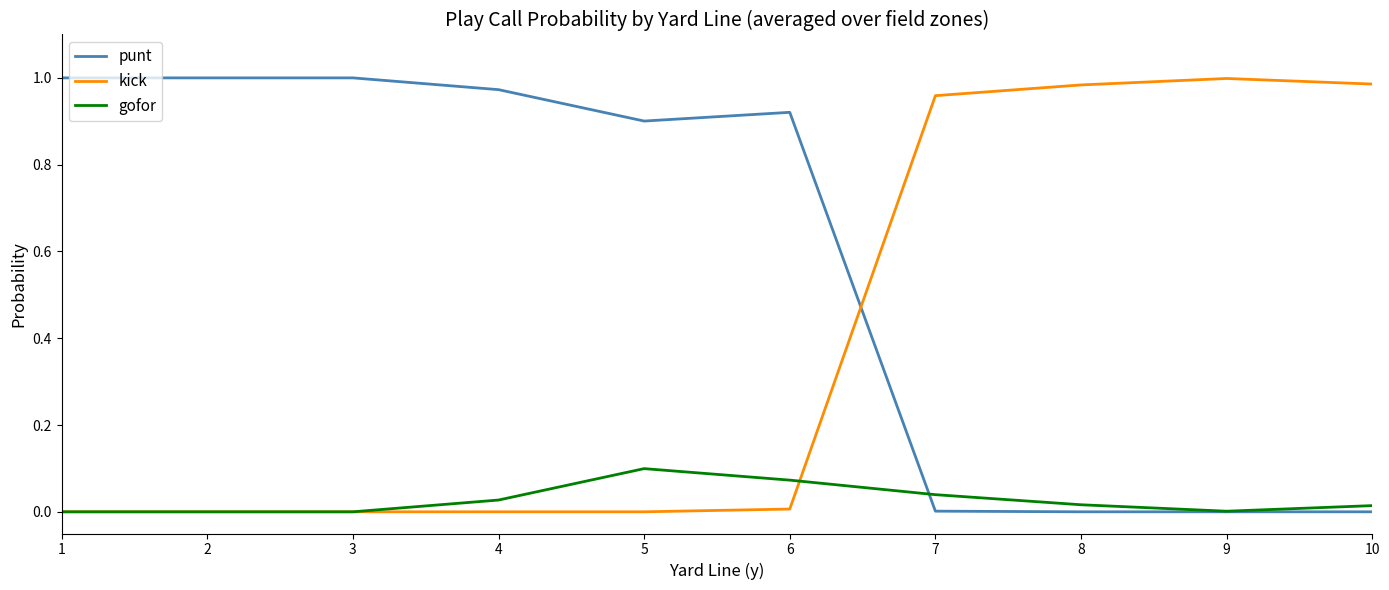

Which series has the largest total across all categories?

punt